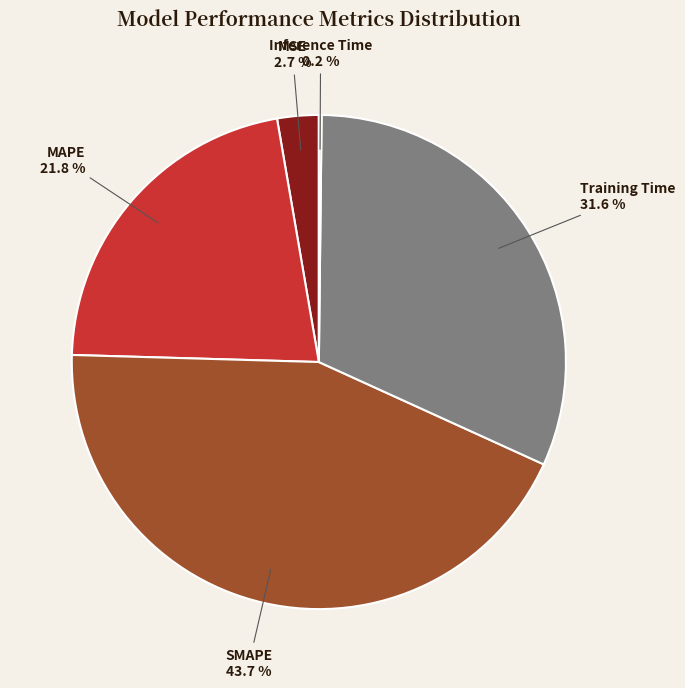

Does any single category account for the majority?

No